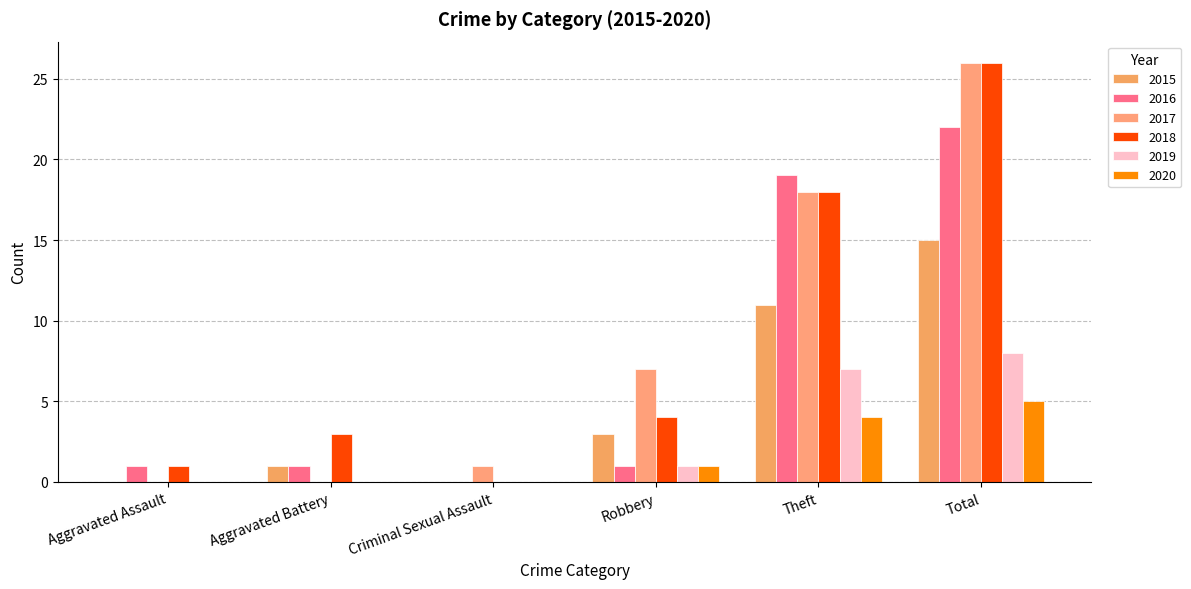

Which has a higher value, Total or Robbery?

Total